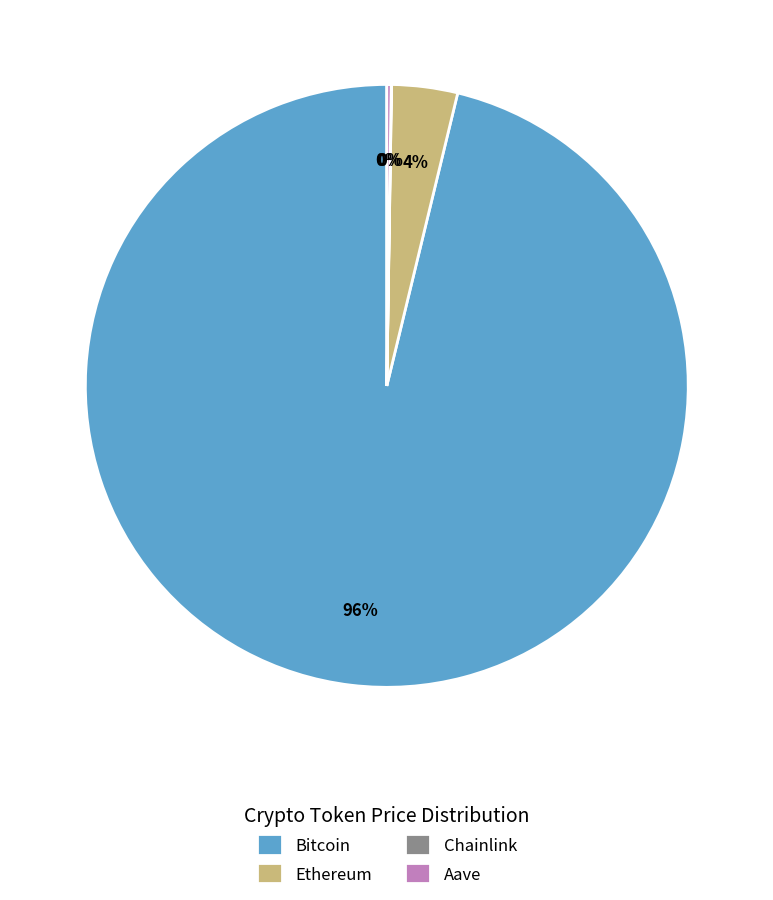

Which category accounts for the majority?

Bitcoin